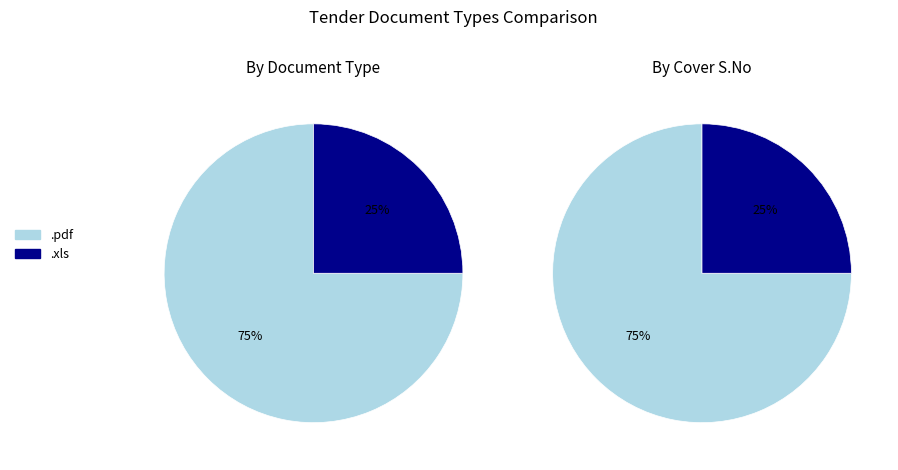

How many segments does this pie chart have?

2